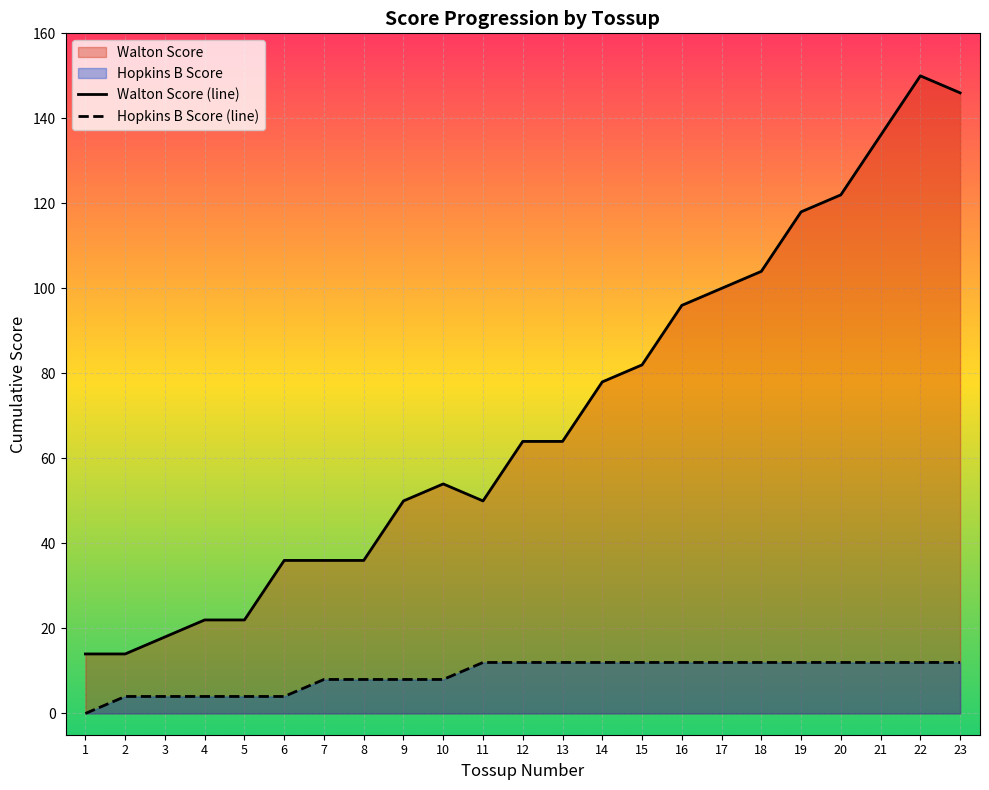

Which series has the largest total across all categories?

Walton Score (line)